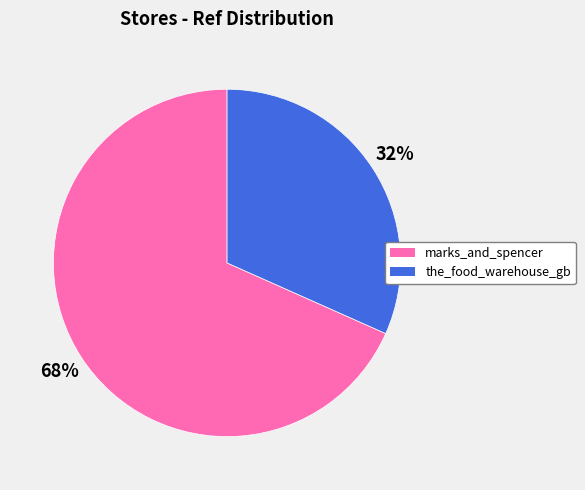

Is it true that marks_and_spencer is 56% of the pie?

False